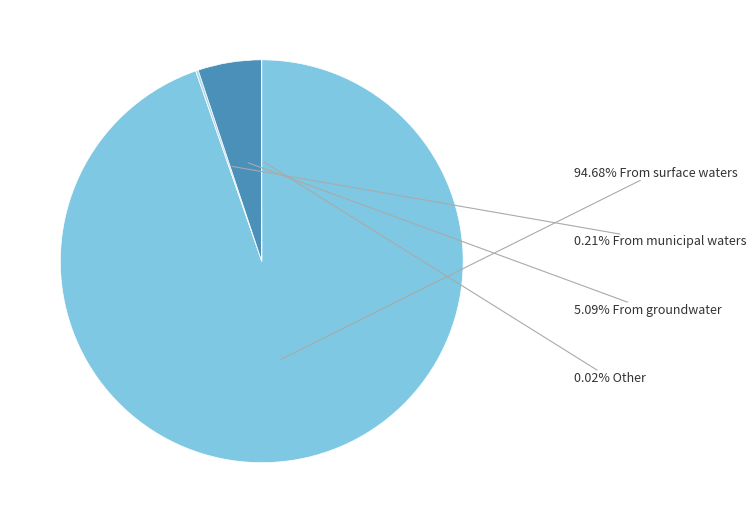

How many slices are in this pie chart?

4